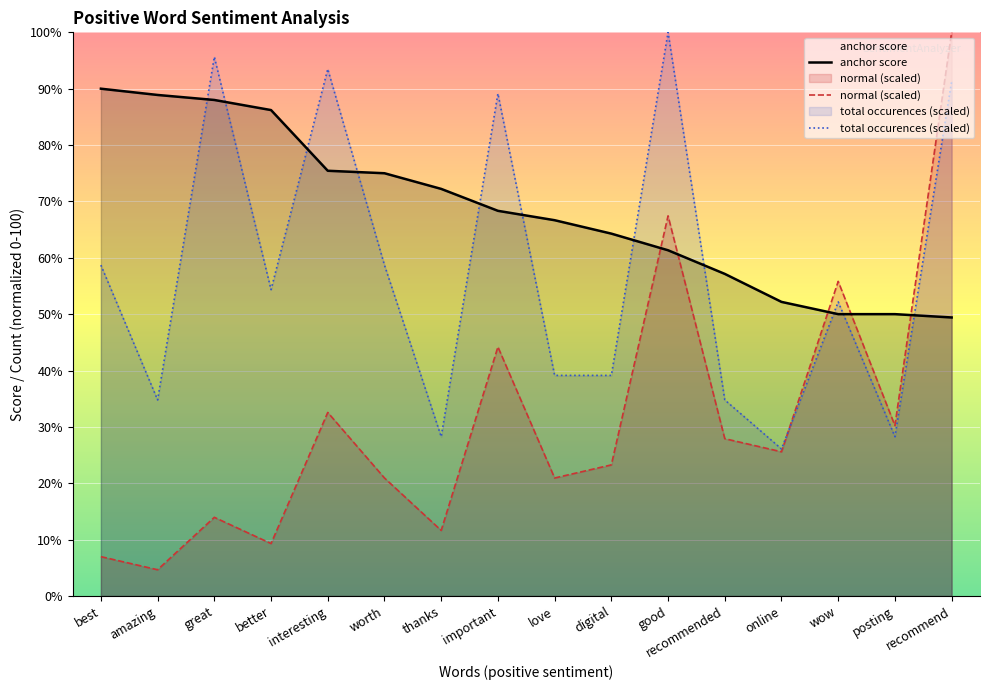

Between thanks and love, which series saw the biggest shift?

total occurences (scaled)